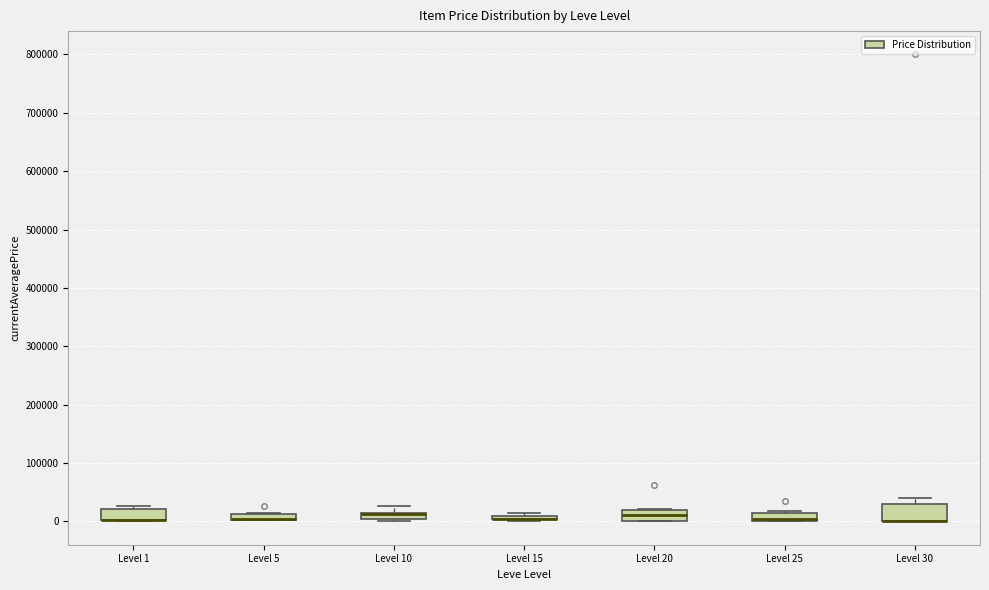

Where is the upper edge of the box for Level 1 on the y-axis? The values are not printed on the chart, so give them approximately, as read against the axis.

20000